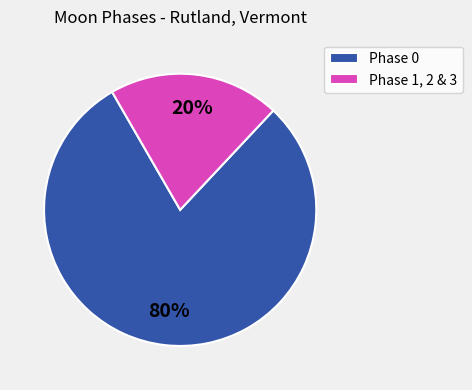

Count the number of slices in the pie.

2